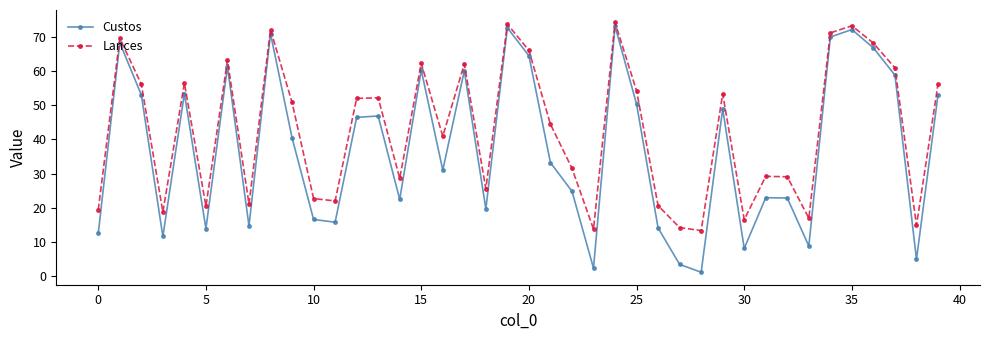

True or false: Custos and Lances intersect in this chart.

False